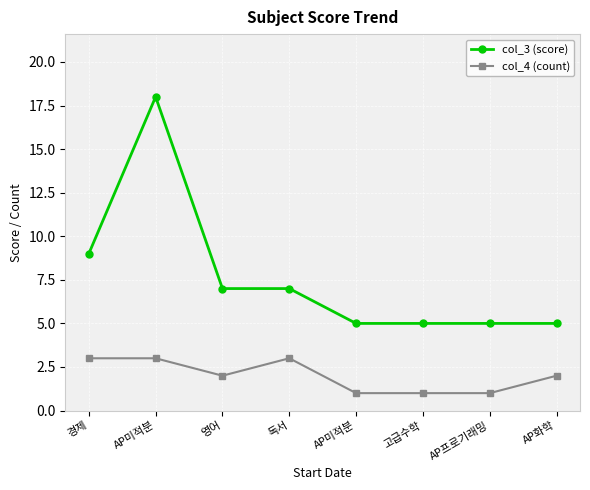

Is it true that col_4 (count) equals 3 at AP미적분?

True